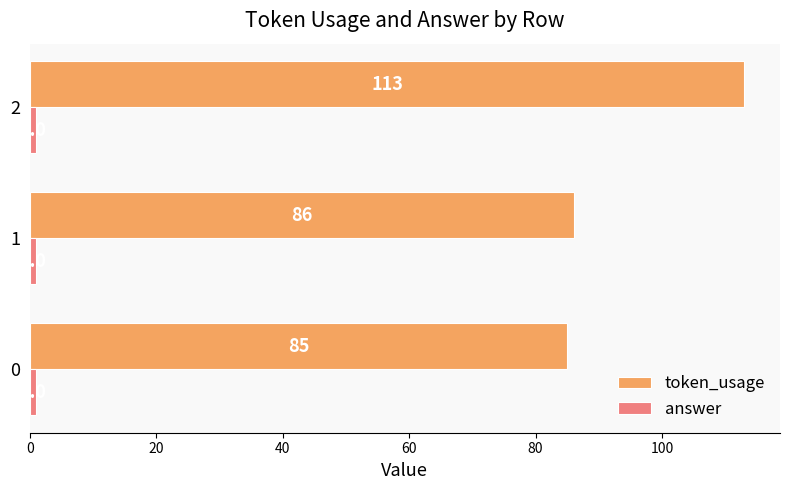

What value does the token_usage series have at 0, to the nearest 5?

85